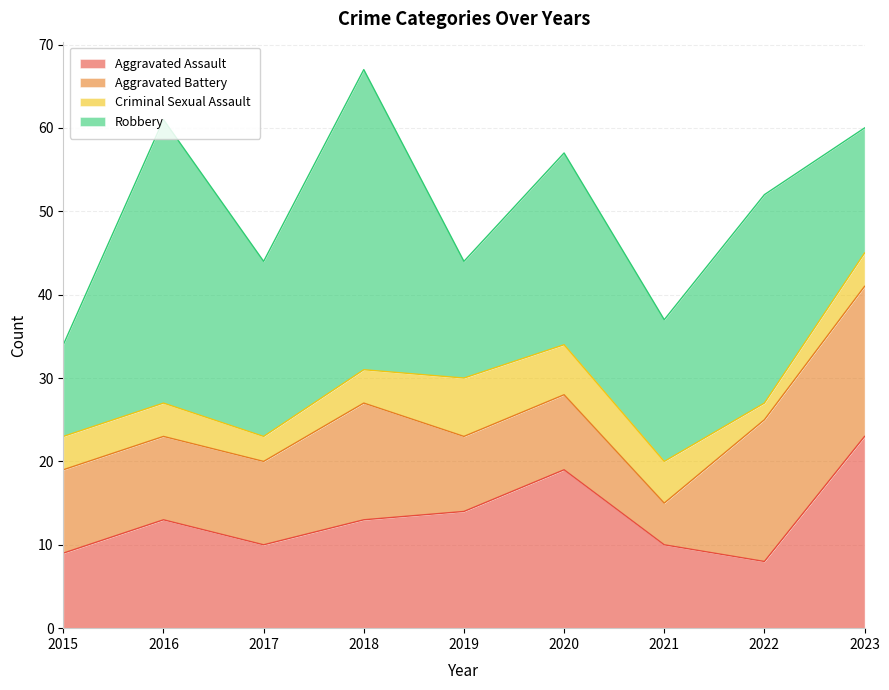

Does the chart have visible grid lines?

Yes